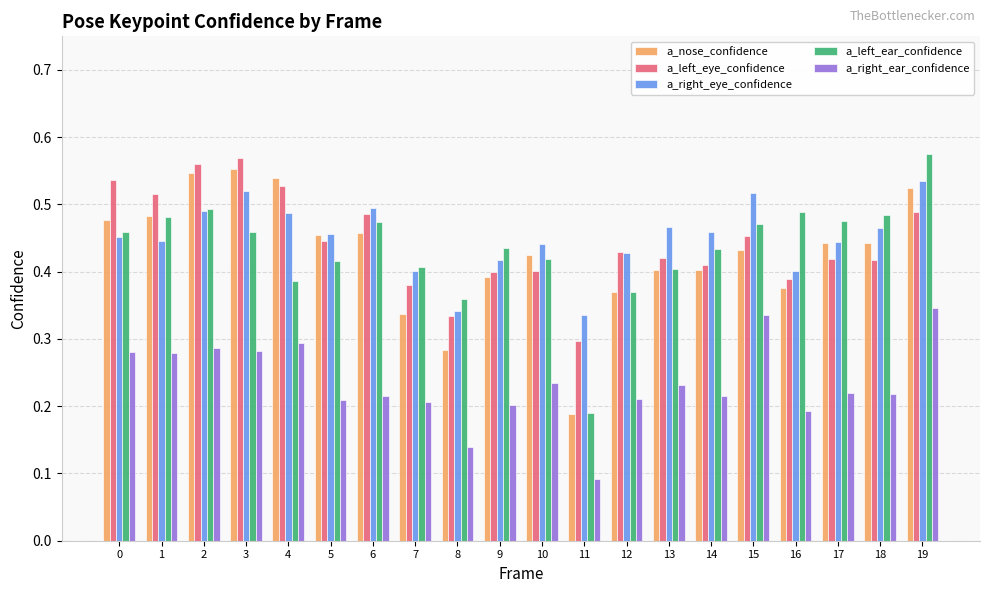

Is the value of a_left_eye_confidence at 11 greater than the value of a_right_ear_confidence at 9?

Yes